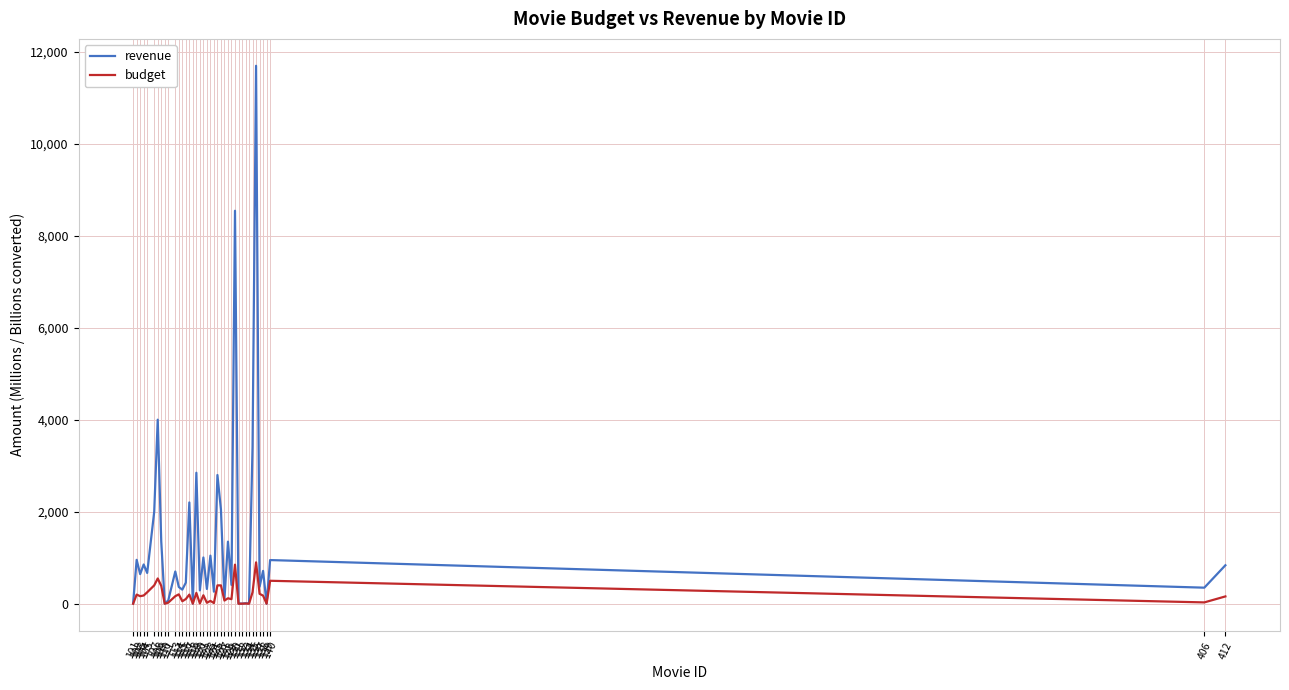

Which series has the largest range (max minus min)?

revenue